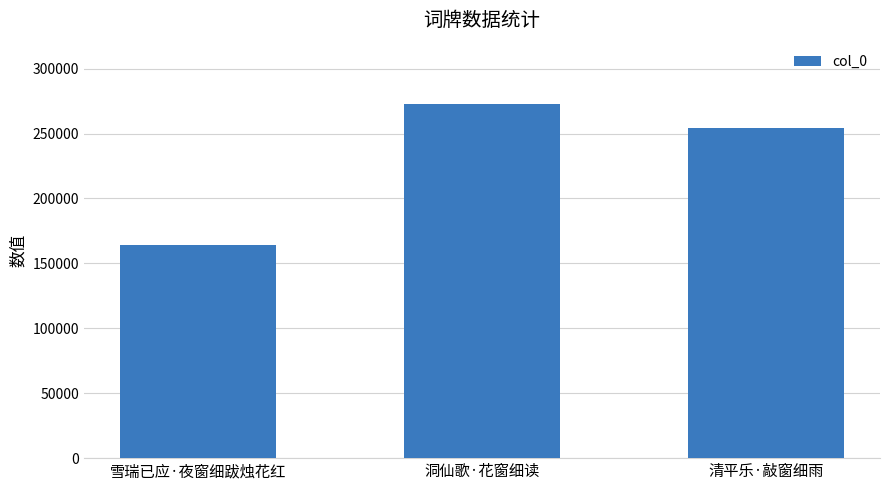

At which category does the chart reach its minimum across all series?

雪瑞已应·夜窗细跋烛花红